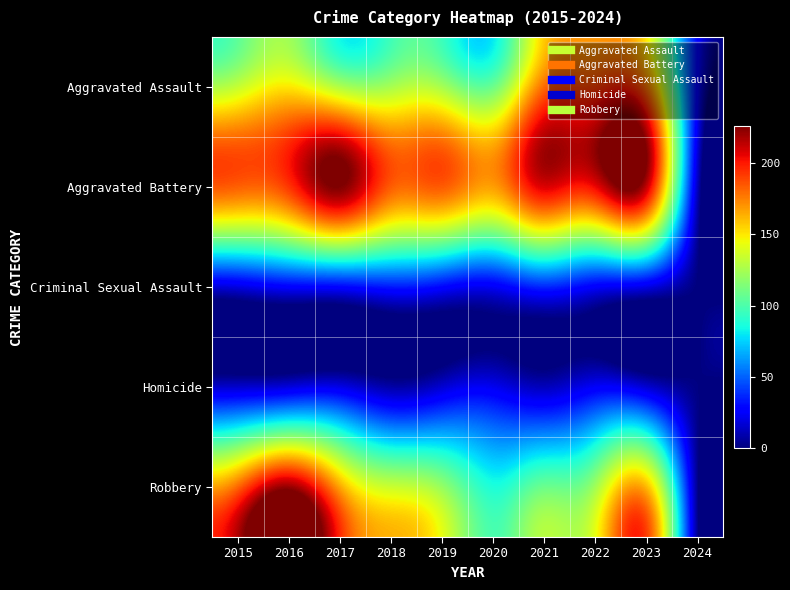

Reading left to right, list all the values displayed in this chart.

Aggravated Assault: 2015=132	2016=149	2017=126	2018=124	2019=124	2020=108	2021=179	2022=190	2023=177	2024=27
Aggravated Battery: 2015=183	2016=193	2017=226	2018=184	2019=184	2020=168	2021=208	2022=205	2023=214	2024=14
Criminal Sexual Assault: 2015=21	2016=28	2017=30	2018=35	2019=30	2020=25	2021=38	2022=27	2023=22	2024=0
Homicide: 2015=15	2016=18	2017=20	2018=8	2019=16	2020=22	2021=12	2022=24	2023=16	2024=1
Robbery: 2015=180	2016=220	2017=166	2018=134	2019=120	2020=87	2021=108	2022=123	2023=161	2024=4